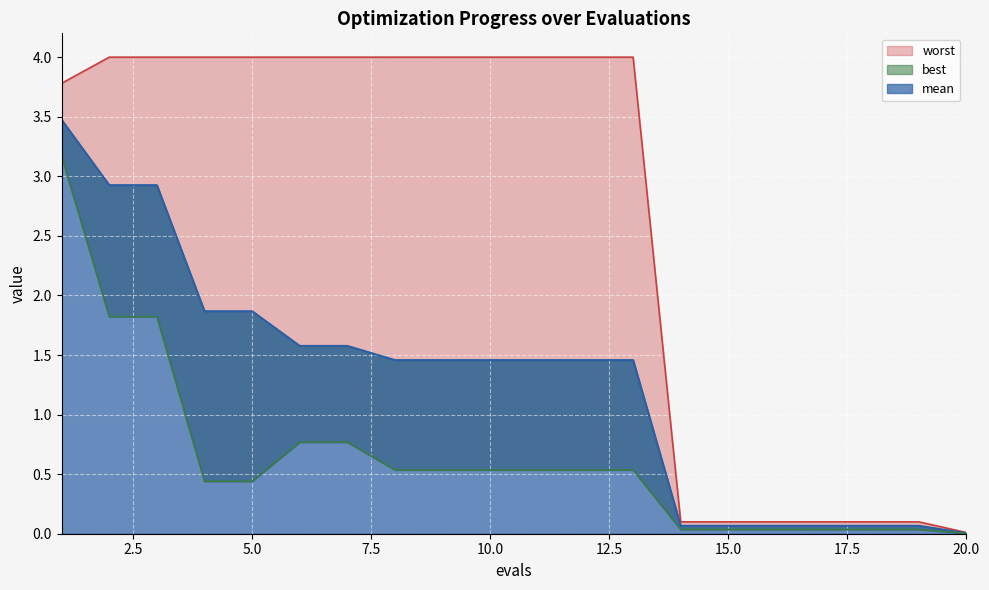

The value of mean at 10 is 1.5. True or false?

True